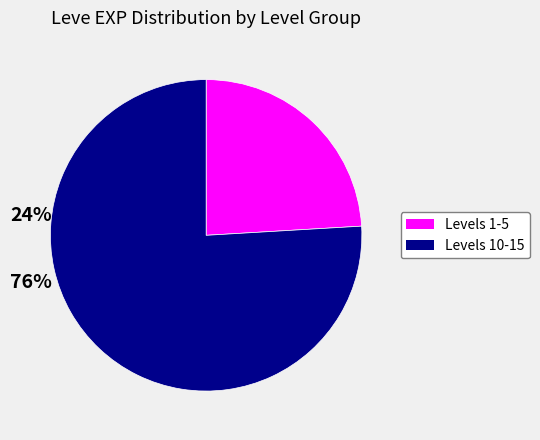

Is there any slice that represents more than half of the pie?

Yes